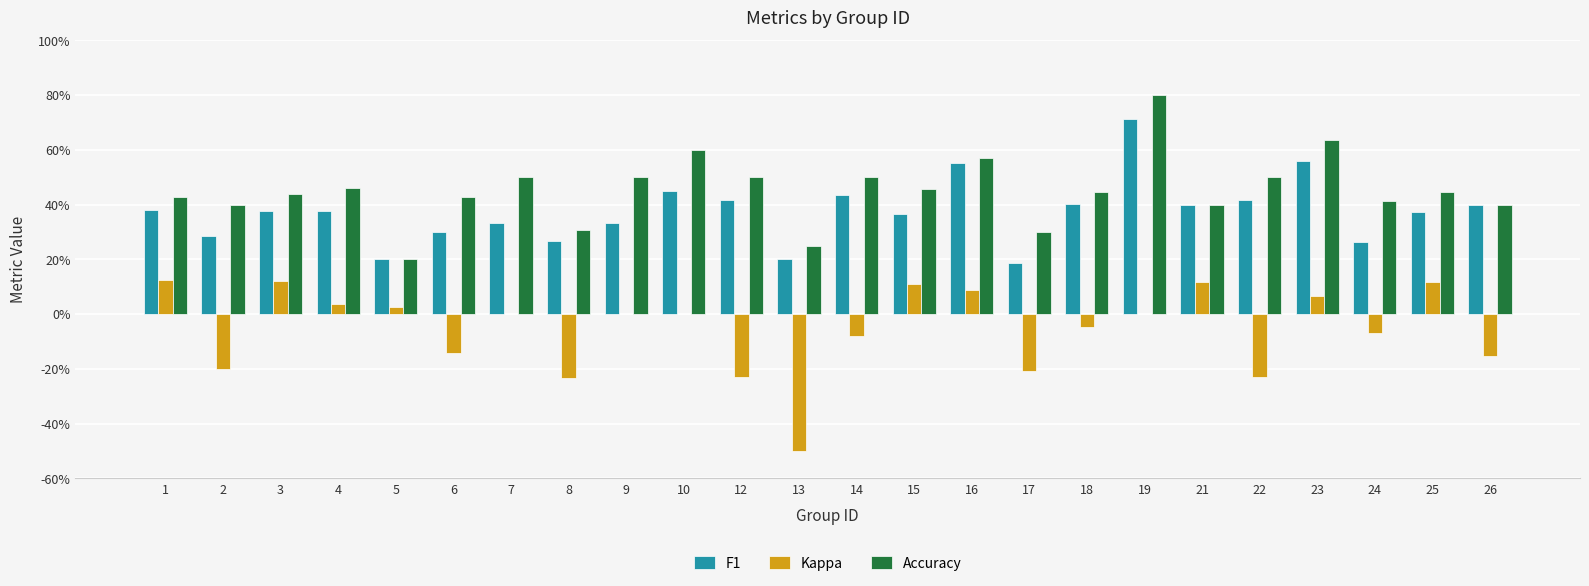

Rank the categories by F1 value from highest to lowest.

19, 23, 16, 10, 14, 12, 22, 18, 21, 26, 1, 4, 3, 25, 15, 7, 9, 6, 2, 8, 24, 5, 13, 17